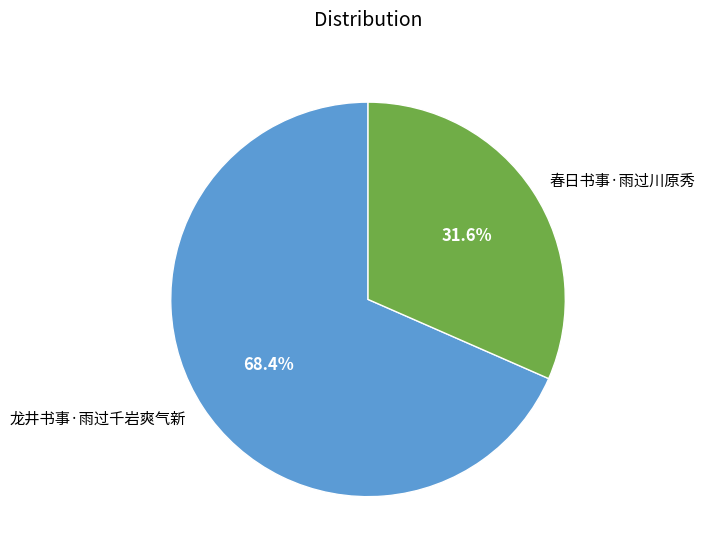

What percentage is the 春日书事·雨过川原秀 slice, to the nearest percent?

32%